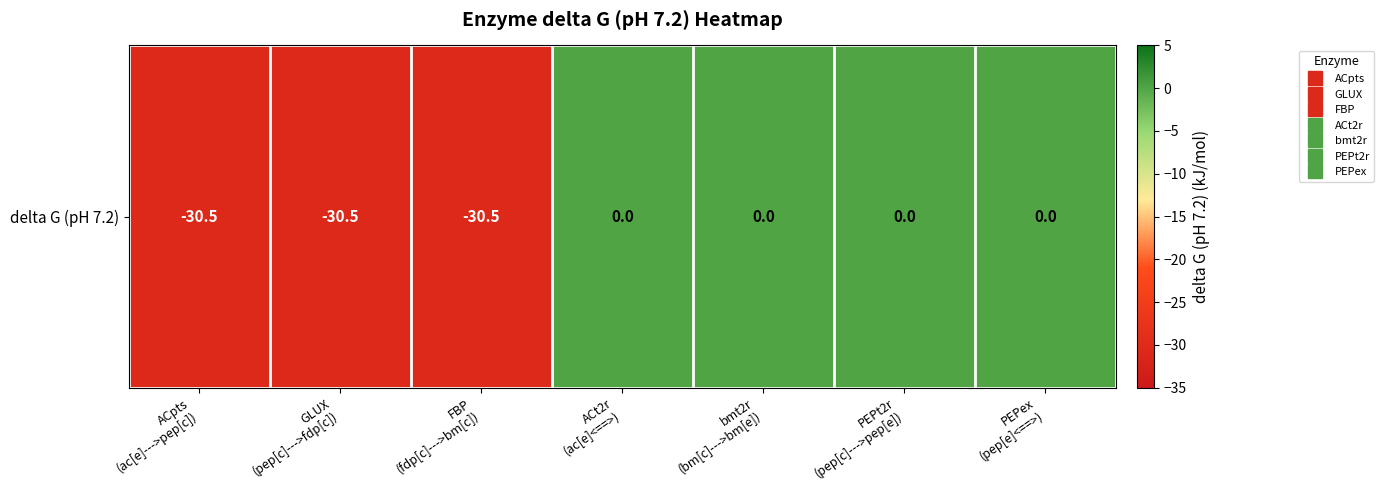

How many negative values are there?

3